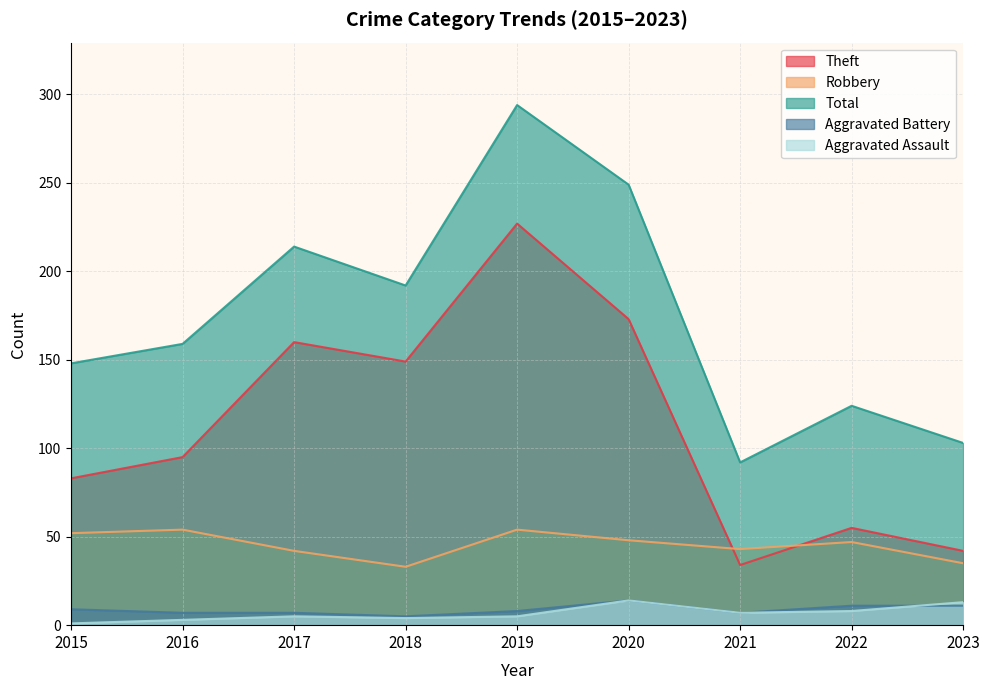

What is the value of the Aggravated Battery point at the 8th from the left?

11